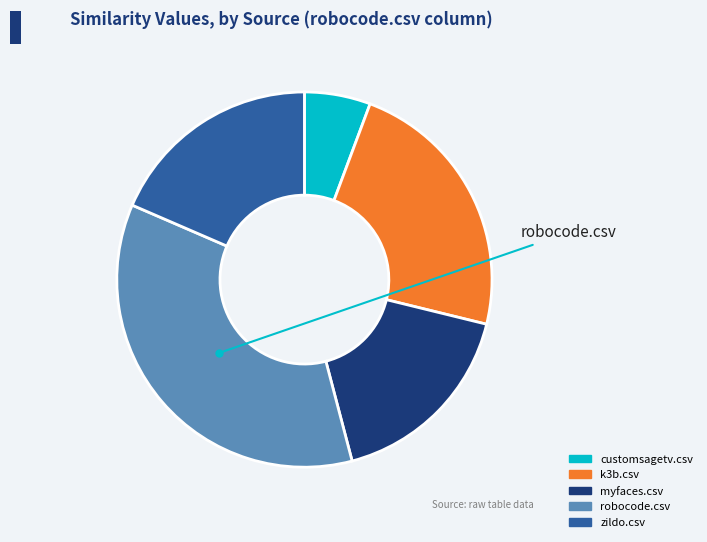

How many segments does this pie chart have?

5